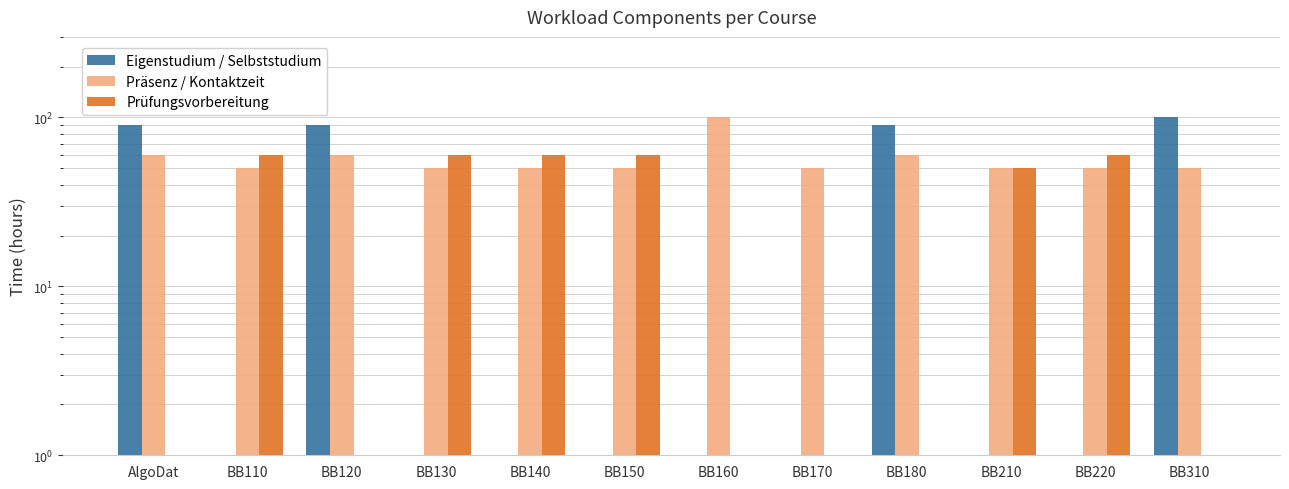

How many values in Eigenstudium / Selbststudium are above zero?

4